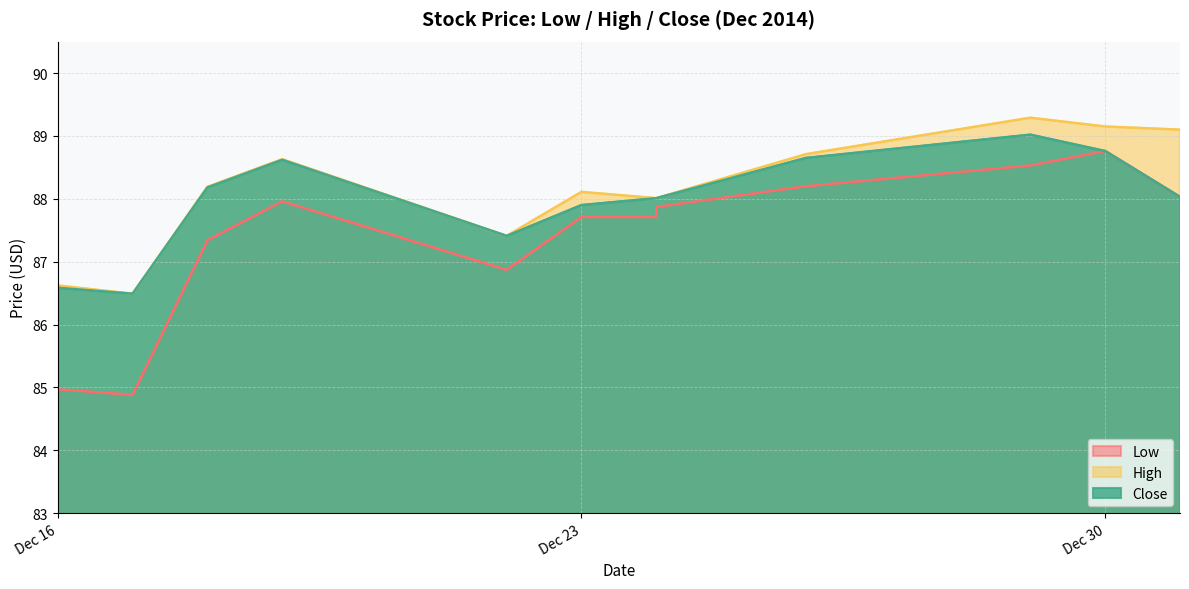

Read the Low value at 2014-12-29.

88.5